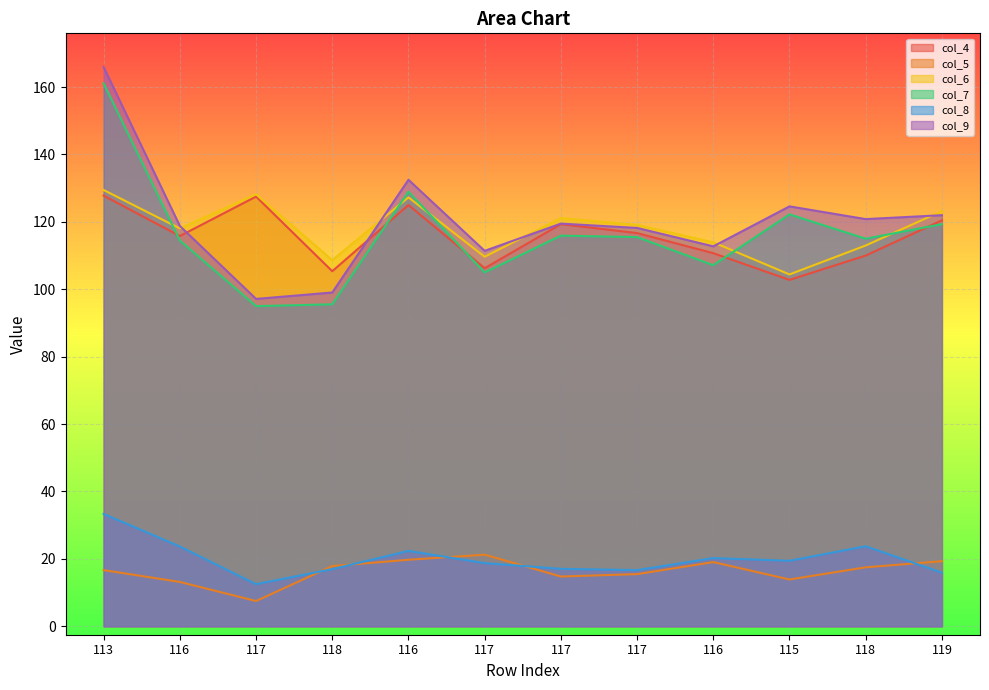

Reading left to right, list all the values displayed in this chart.

col_4: 113=127.8	116=115.8	117=127.5	118=105.4	116=125.0	117=106.2	117=119.3	117=116.7	116=110.7	115=102.8	118=110.0	119=120.5
col_5: 113=16.7	116=13.2	117=7.5	118=17.9	116=19.7	117=21.2	117=14.8	117=15.5	116=19.1	115=13.9	118=17.5	119=19.3
col_6: 113=129.4	116=118.0	117=128.2	118=108.7	116=127.3	117=109.6	117=121.1	117=119.1	116=113.9	115=104.4	118=113.0	119=123.2
col_7: 113=161.1	116=114.5	117=95.0	118=95.5	116=128.9	117=105.0	117=115.9	117=115.5	116=107.1	115=122.2	118=115.0	119=119.3
col_8: 113=33.3	116=23.7	117=12.5	118=17.0	116=22.4	117=18.8	117=17.1	117=16.7	116=20.2	115=19.4	118=23.8	119=15.9
col_9: 113=165.9	116=118.8	117=97.1	118=99.0	116=132.5	117=111.4	117=119.5	117=118.2	116=112.7	115=124.6	118=120.8	119=122.0